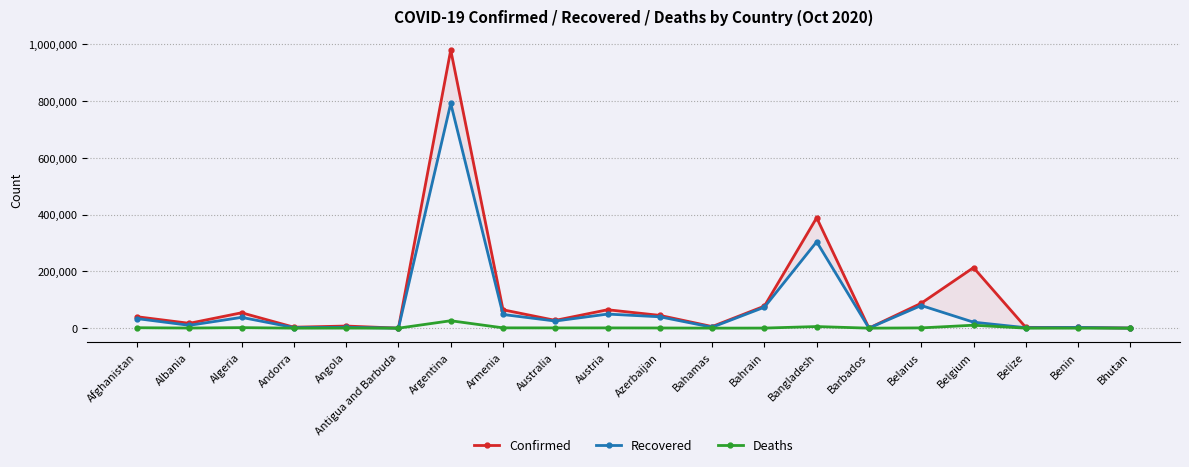

Where does the Deaths series first go above 626?

Afghanistan